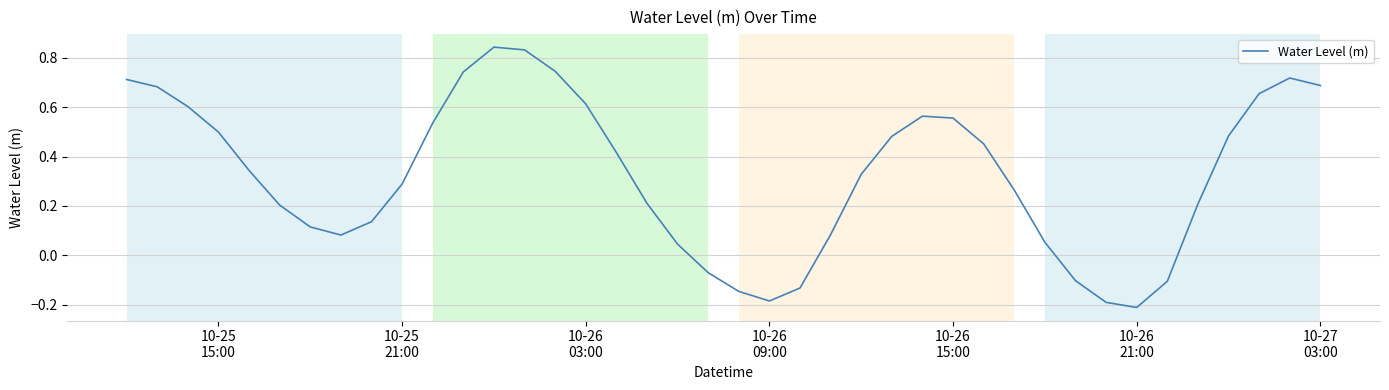

What is the difference between the maximum and minimum values?

1.1